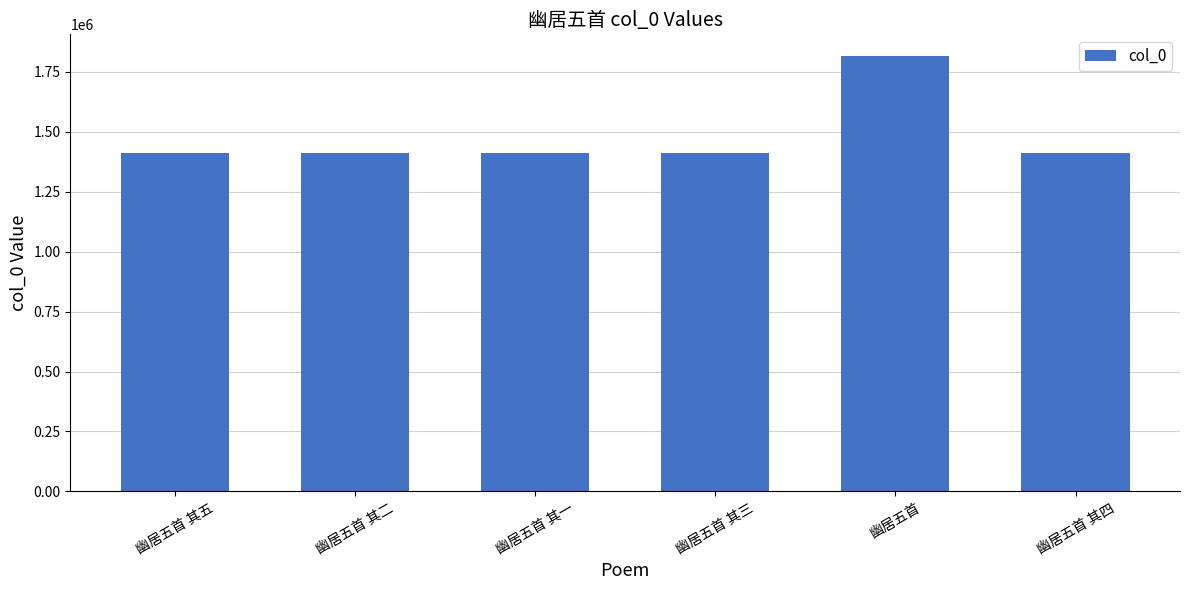

Approximately how many times larger is the value at 幽居五首 compared to 幽居五首 其一?

1.3